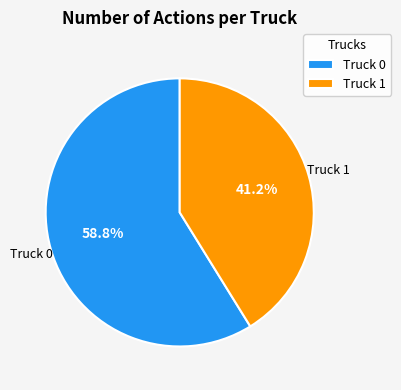

Count the number of slices in the pie.

2